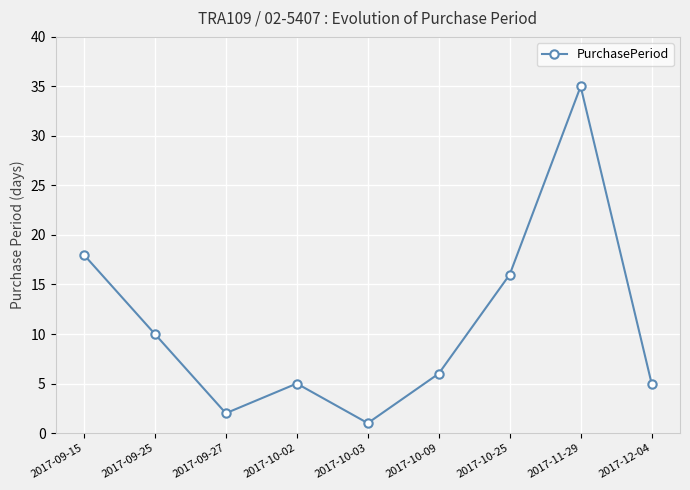

Which label corresponds to the largest value in the chart?

2017-11-29